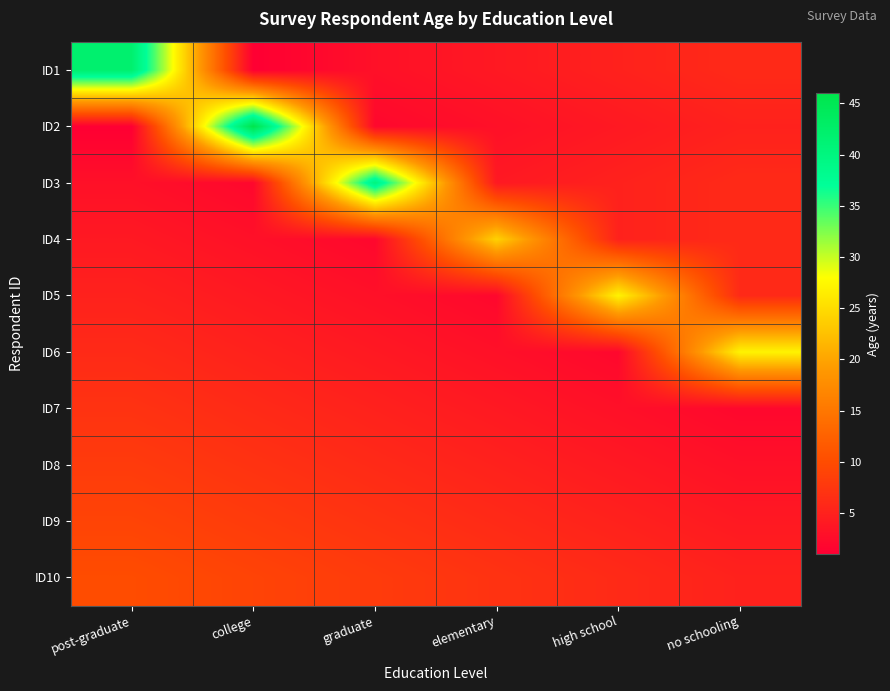

Reading left to right, transcribe all the data shown in this chart.

ID1: post-graduate=42	college=1	graduate=3	elementary=4	high school=5	no schooling=6
ID2: post-graduate=1	college=46	graduate=2	elementary=3	high school=4	no schooling=5
ID3: post-graduate=3	college=2	graduate=40	elementary=4	high school=5	no schooling=6
ID4: post-graduate=4	college=3	graduate=2	elementary=24	high school=5	no schooling=6
ID5: post-graduate=5	college=4	graduate=3	elementary=2	high school=27	no schooling=6
ID6: post-graduate=6	college=5	graduate=4	elementary=3	high school=2	no schooling=27
ID7: post-graduate=7	college=6	graduate=5	elementary=4	high school=3	no schooling=2
ID8: post-graduate=8	college=7	graduate=6	elementary=5	high school=4	no schooling=3
ID9: post-graduate=9	college=8	graduate=7	elementary=6	high school=5	no schooling=4
ID10: post-graduate=10	college=9	graduate=8	elementary=7	high school=6	no schooling=5